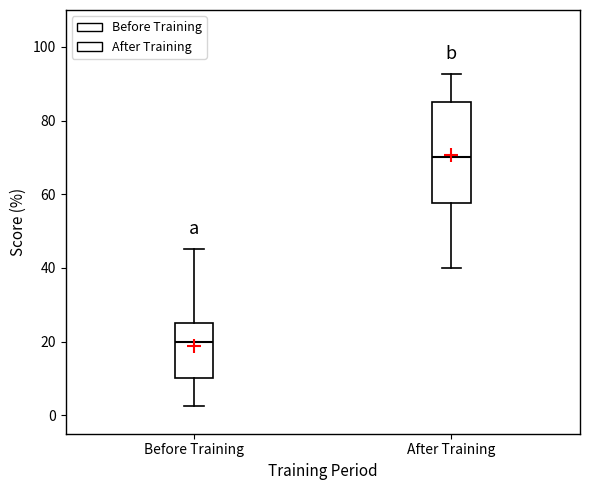

Where does the upper whisker of the box for Before Training end on the y-axis? The values are not printed on the chart, so give them approximately, as read against the axis.

46